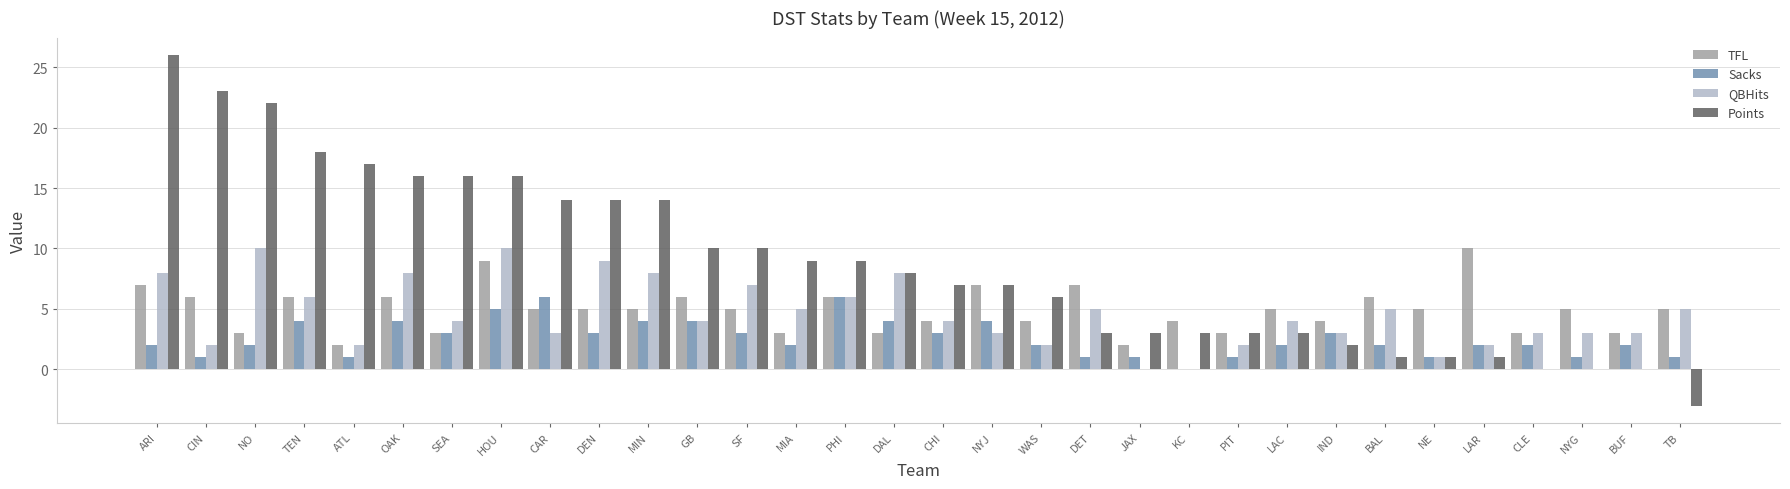

Between DEN and CLE, which series saw the biggest shift?

Points